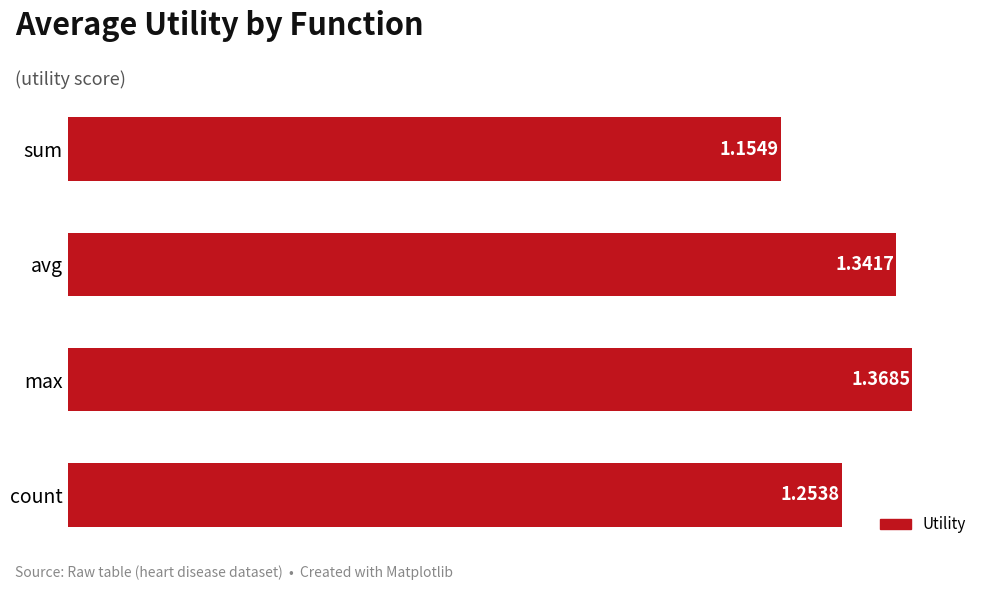

At which category does the chart reach its peak across all series?

max